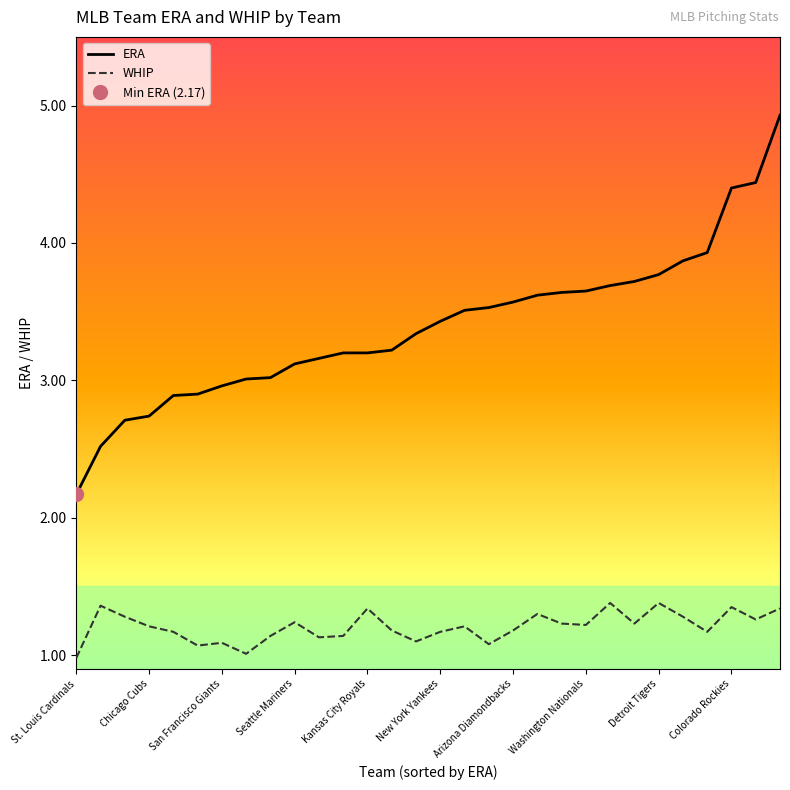

Which series changed the most between 13 and 14?

ERA